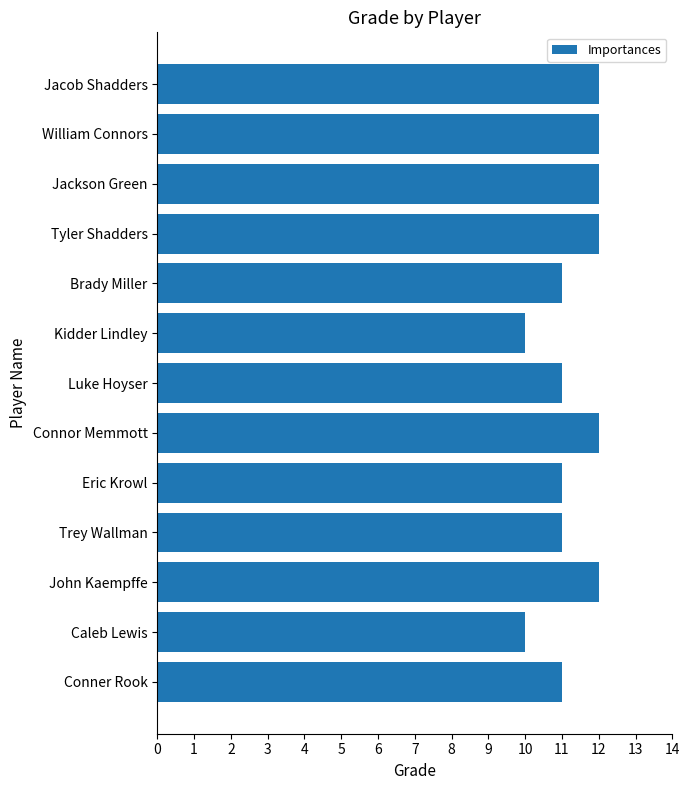

What is the smallest value displayed?

10